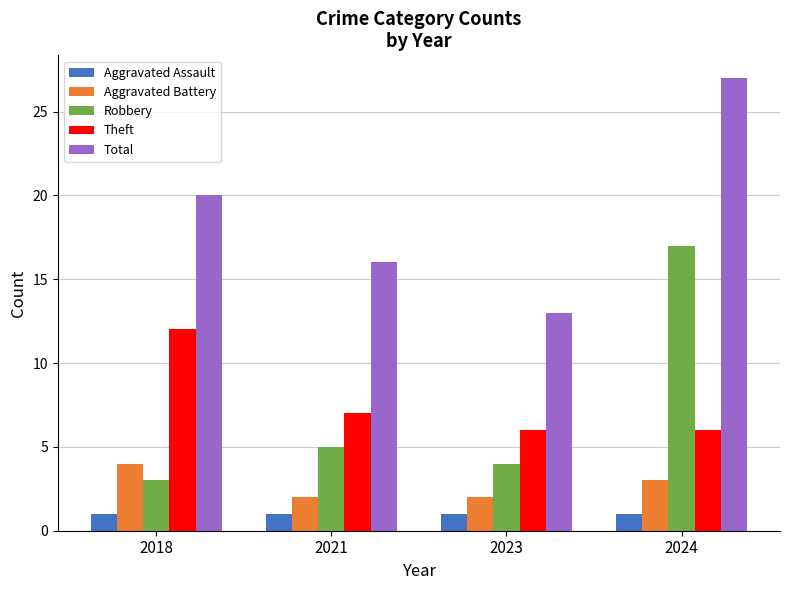

Read the Theft value at 2021.

7